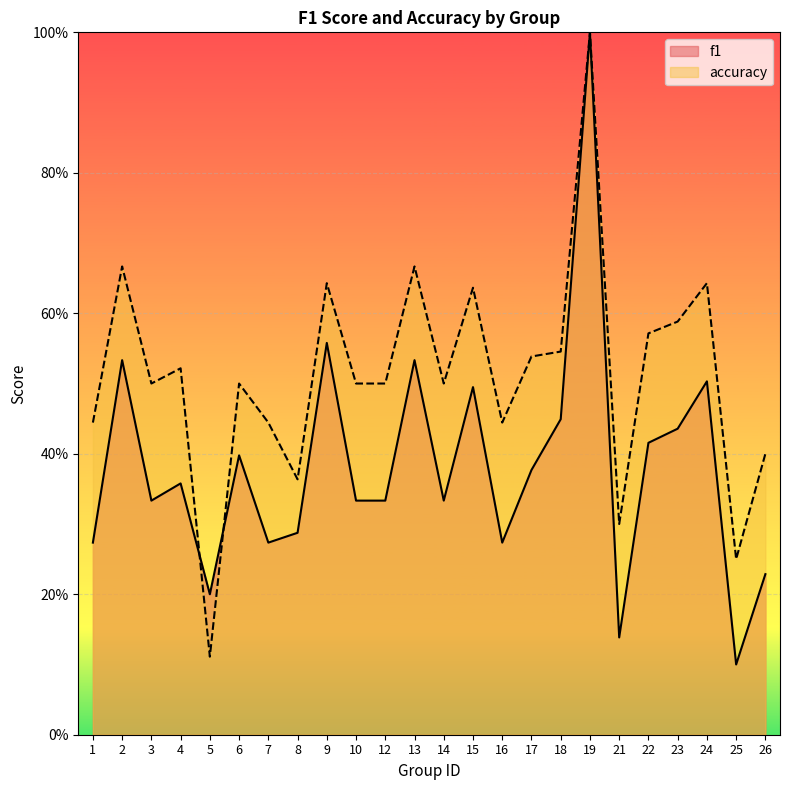

At which category is the sum across all series the highest?

19